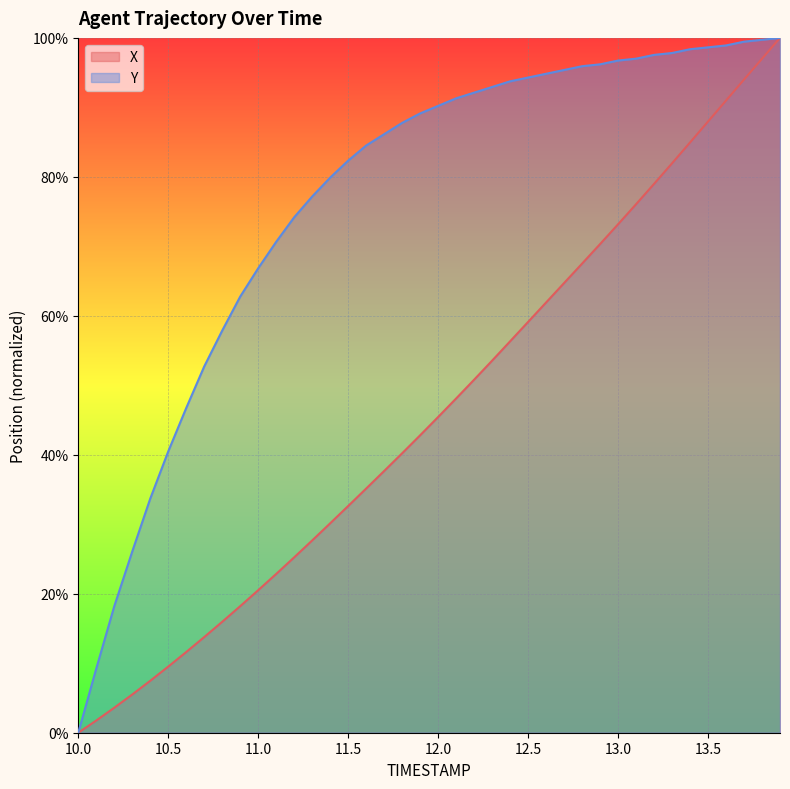

Does the chart display data point markers on the line(s)?

No